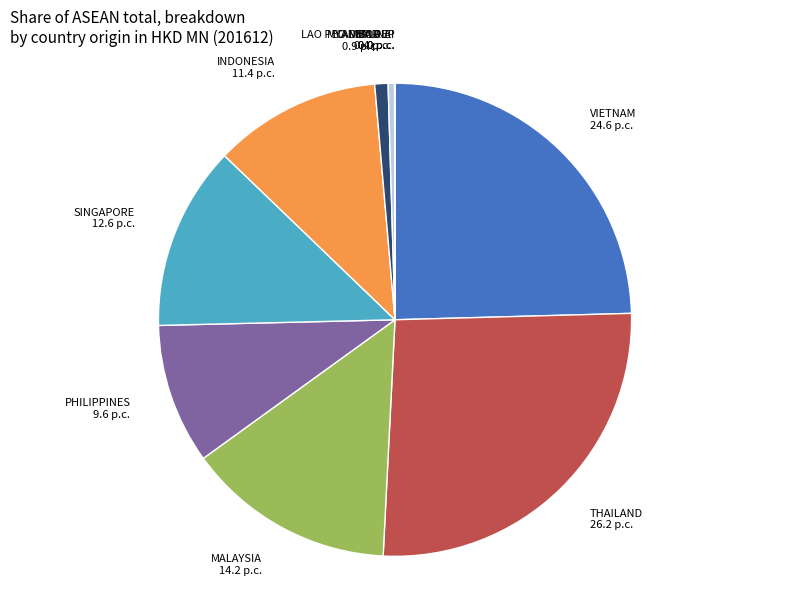

What is the ratio of the value at MALAYSIA 14.2 p.c. to the value at CAMBODIA 0.4 p.c.?

32.5